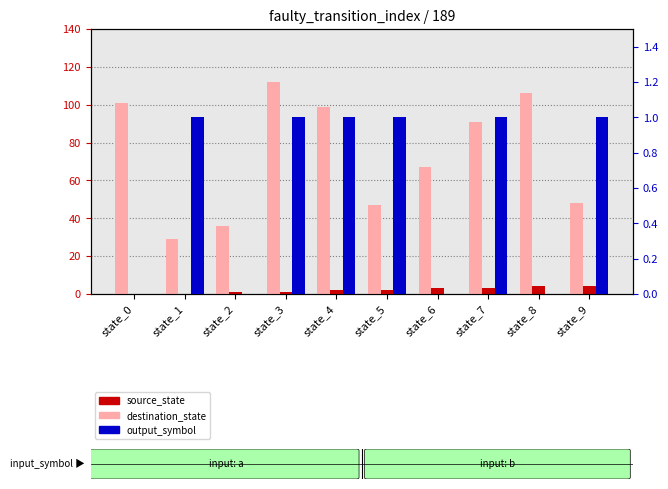

Count the number of categories in the chart.

10